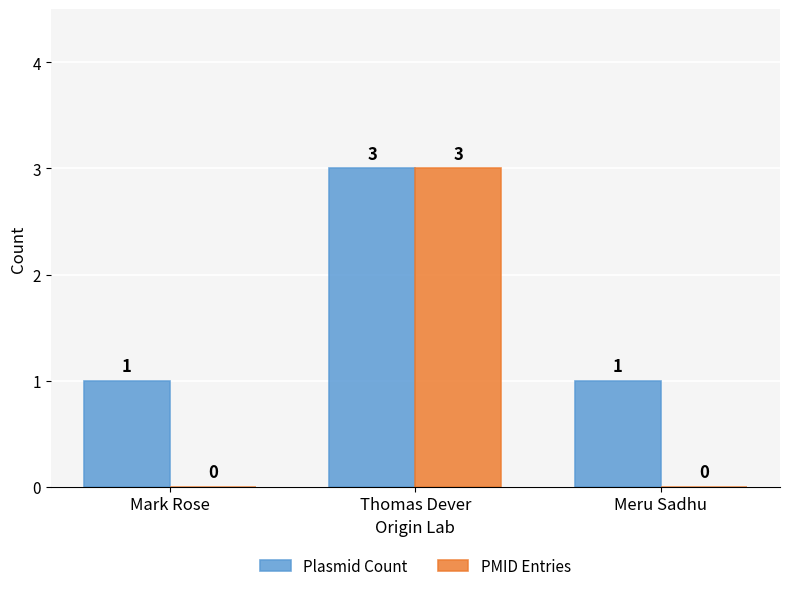

Is the value of PMID Entries at Thomas Dever greater than the value of Plasmid Count at Meru Sadhu?

Yes